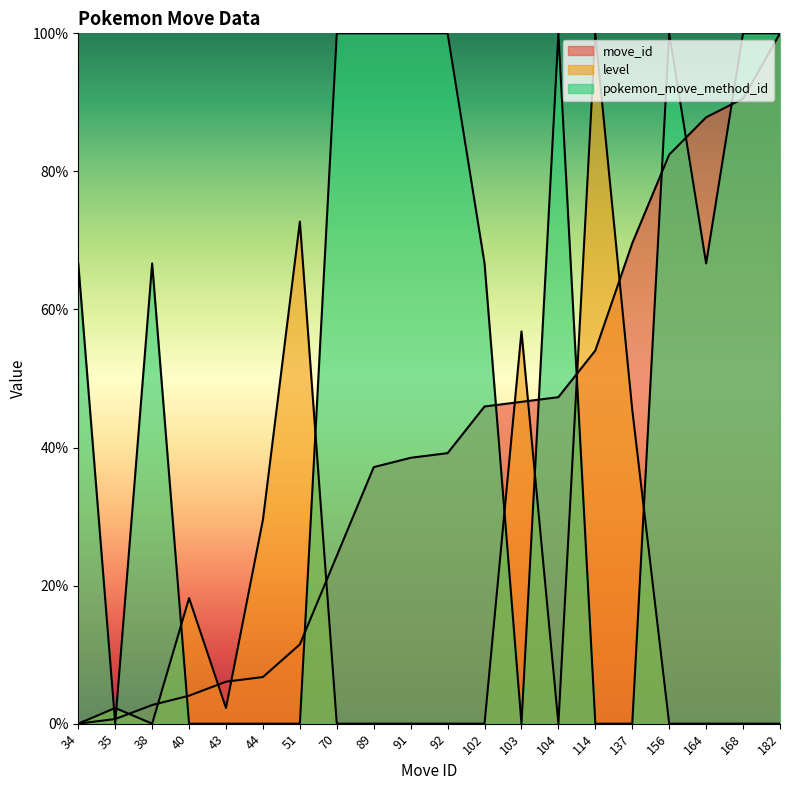

How many lines are shown in the chart?

3